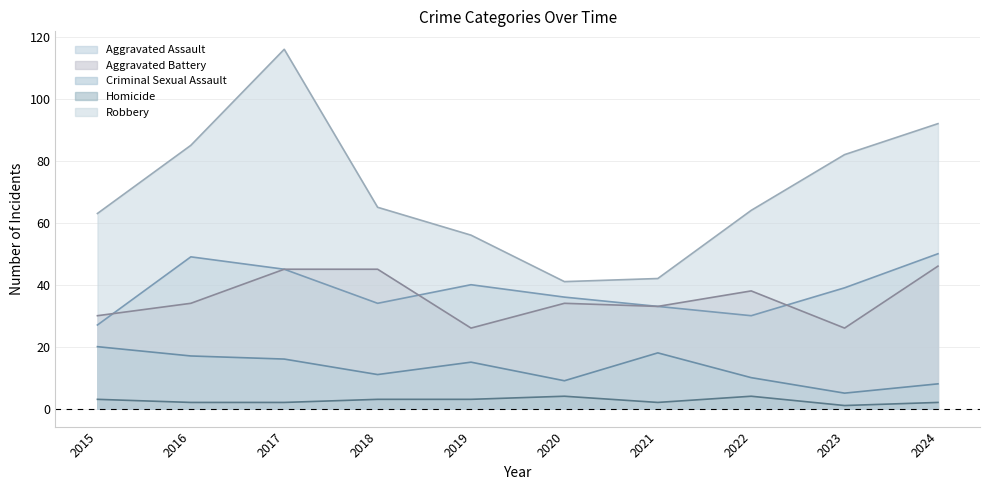

True or false: Criminal Sexual Assault and Homicide cross at least once.

False